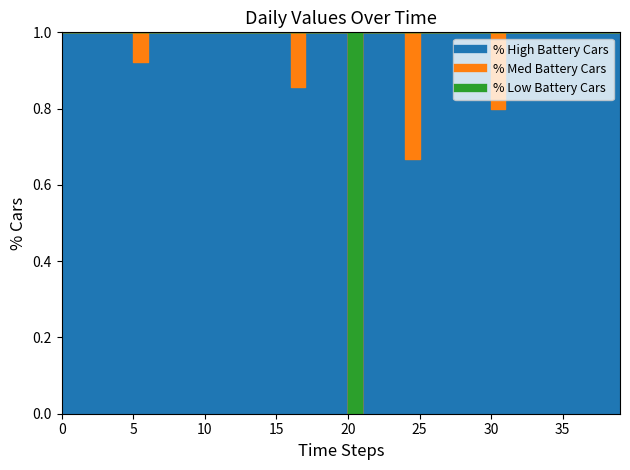

True or false: 1 and 0 cross at least once.

False